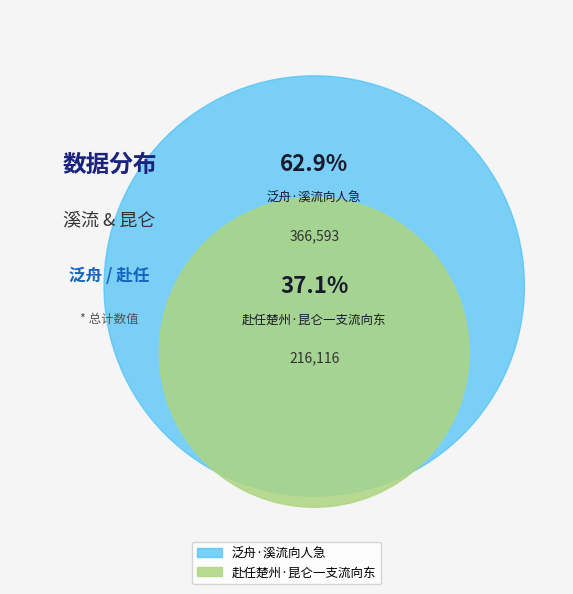

How many slices are in this pie chart?

2